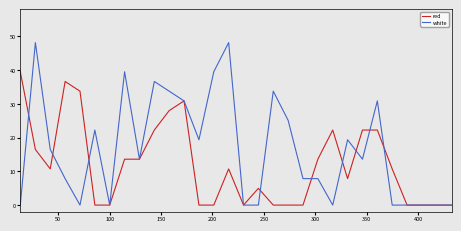

How many series are shown in this chart?

2